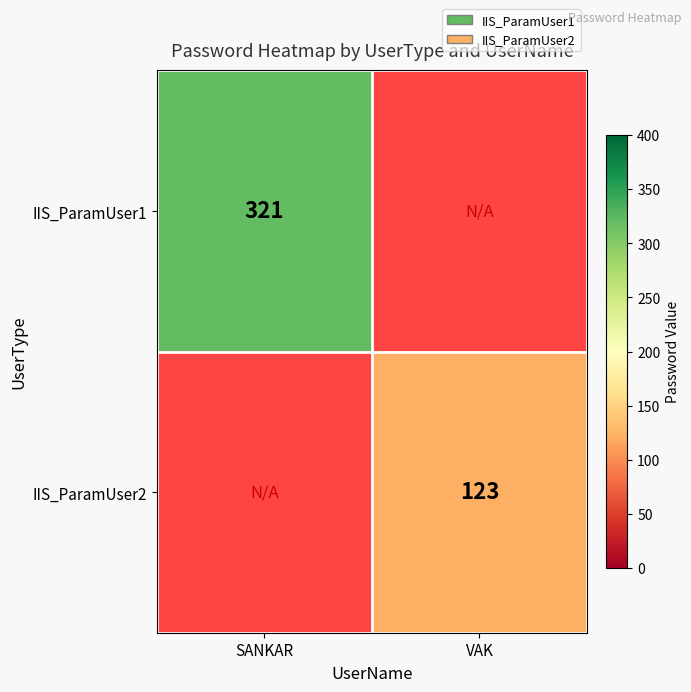

The IIS_ParamUser1 series shows 321 at SANKAR. True or false?

True